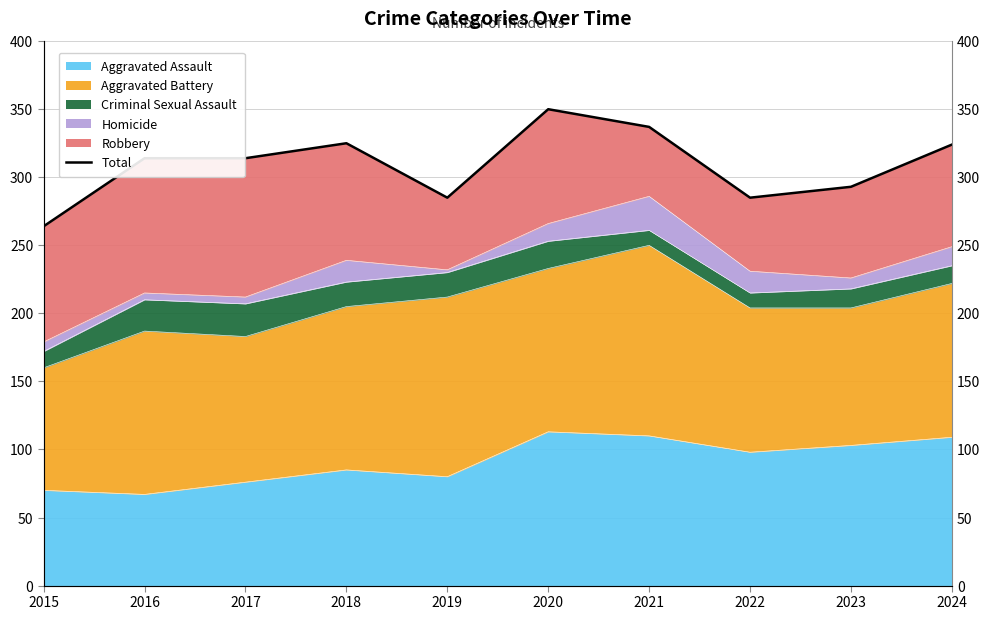

How many lines are shown in the chart?

1